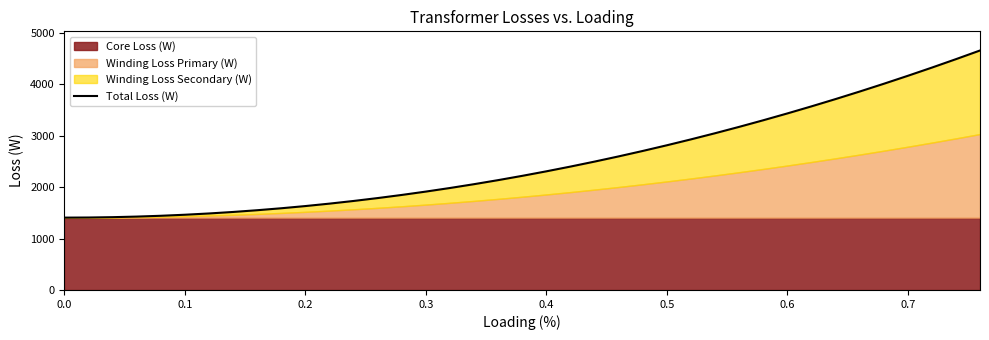

Reading right to left, transcribe all the data shown in this chart.

4660.7	4491.7	4327.3	4167.3	4011.9	3861.0	3714.6	3572.6	3435.2	3302.3	3173.9	3050.0	2930.7	2815.8	2705.4	2599.5	2498.1	2401.3	2308.9	2221.1	2137.7	2058.9	1984.6	1914.7	1849.4	1788.6	1732.3	1680.5	1633.1	1590.3	1552.1	1518.3	1489.0	1464.2	1443.9	1428.2	1416.9	1410.1	1407.9